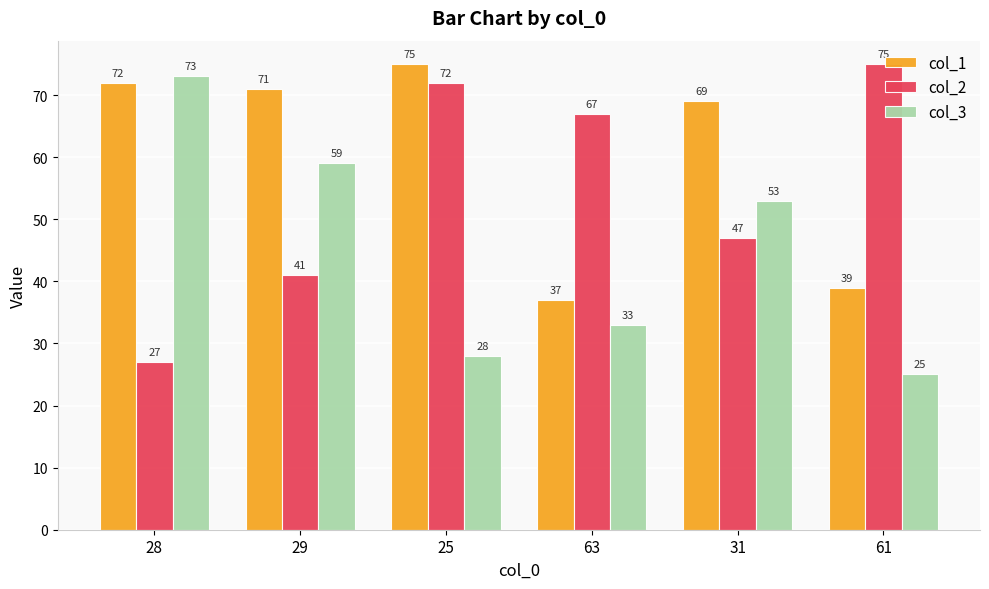

What is the spread (max minus min) of values at 25?

47